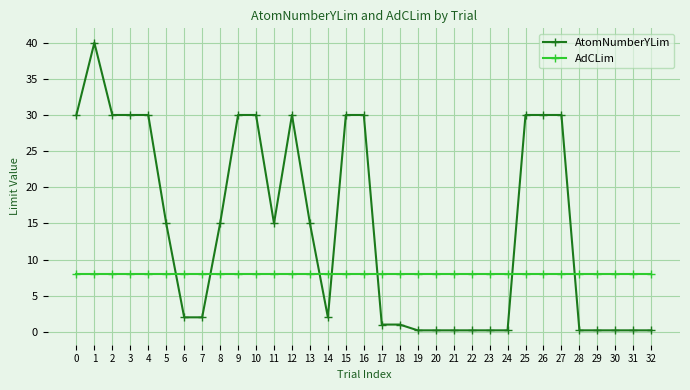

What is the value of the AdCLim point at the 9th from the left?

8.0